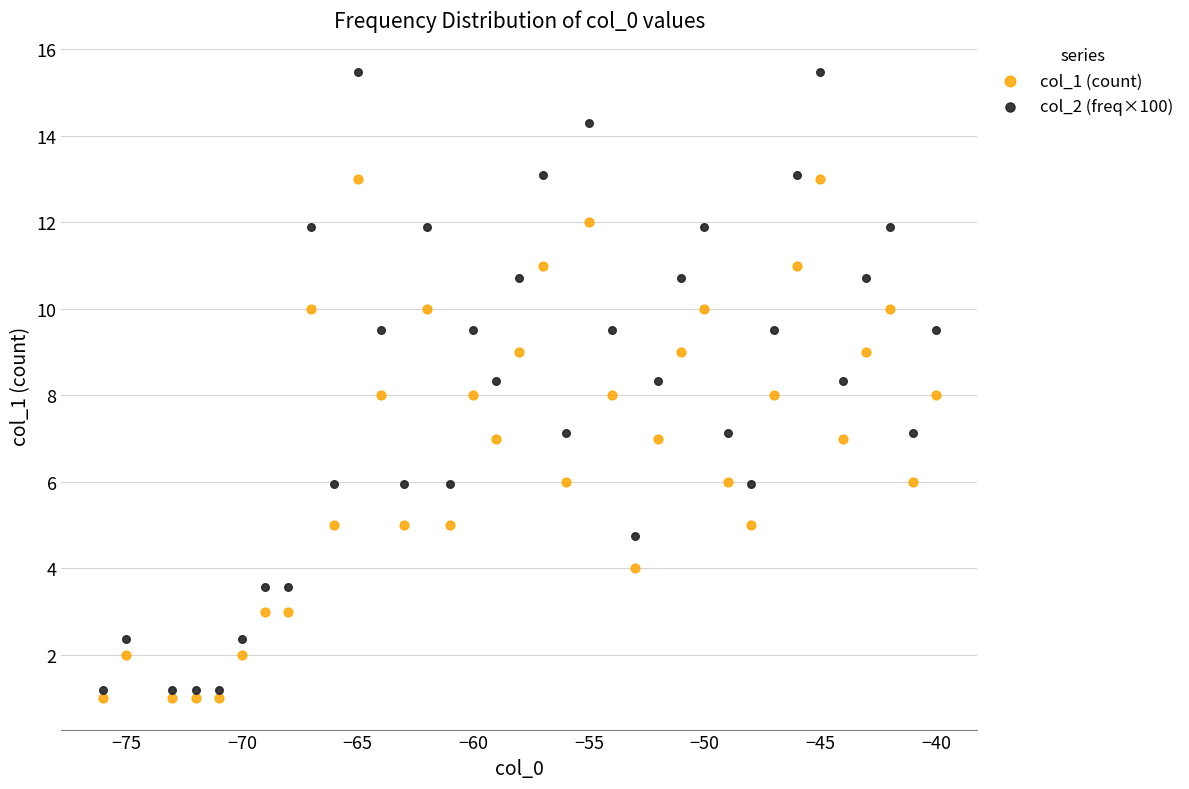

Which series contains the highest Y value?

col_2 (freq×100)